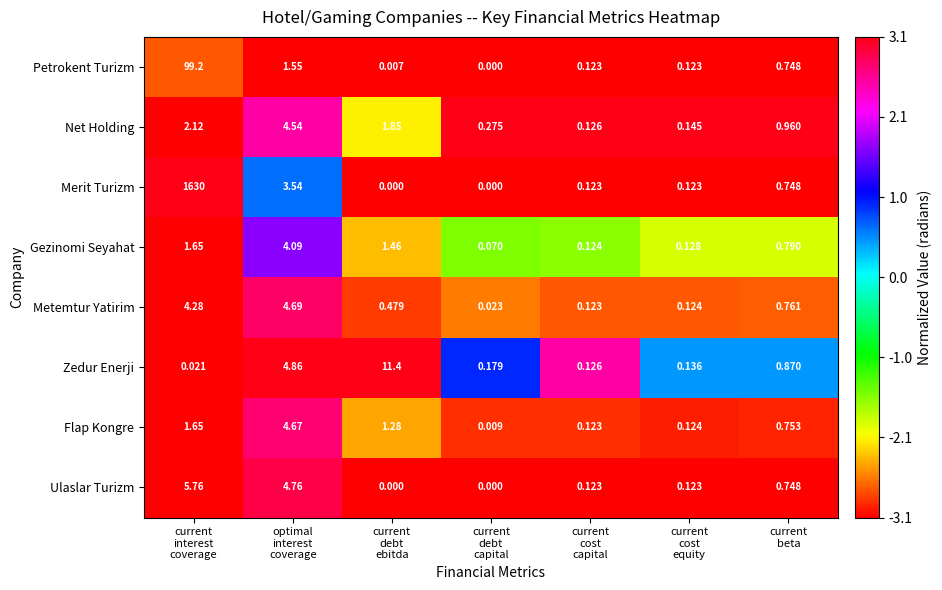

Which series has the widest spread of values?

Merit Turizm